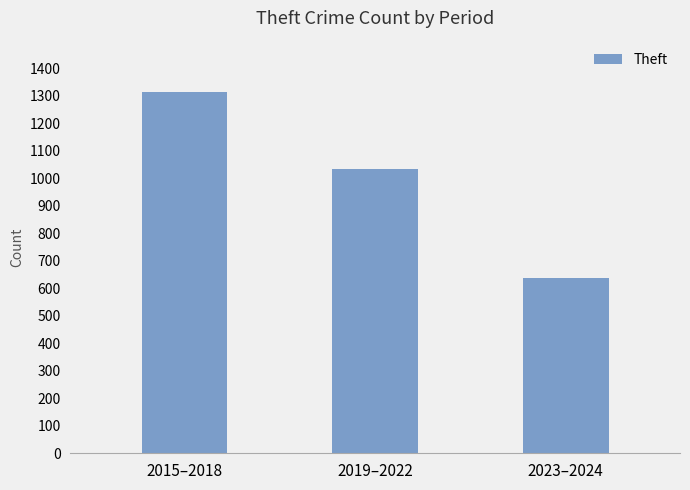

What is the smallest value displayed?

637